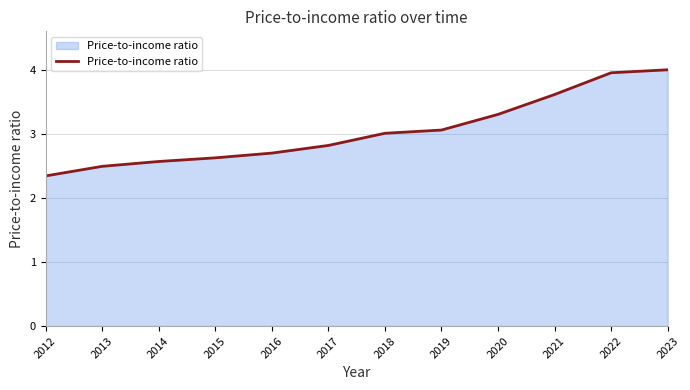

What value does the data have at 2018?

3.0